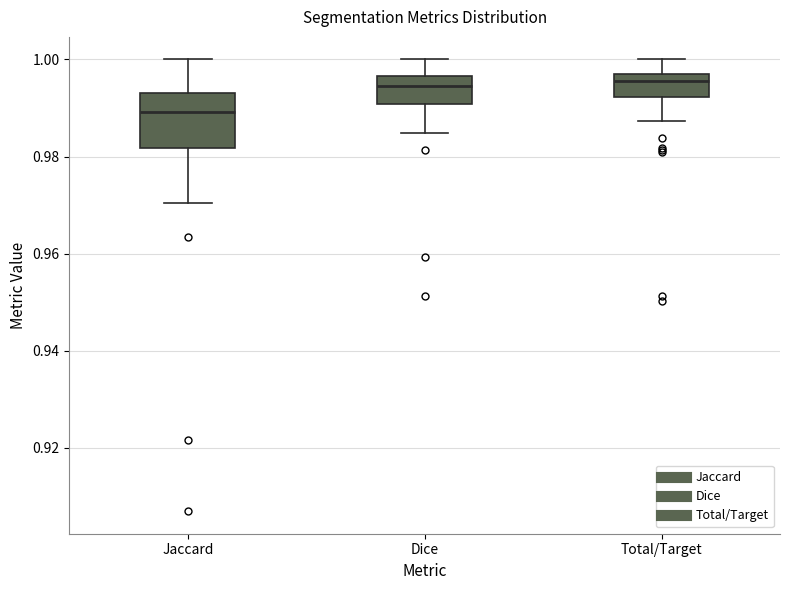

Reading left to right, read every box against the y-axis: the position of its median line, the range the box covers, and the ends of its whiskers. The values are not printed on the chart, so give them approximately, as read against the axis.

Jaccard: median 0.990, box 0.982 to 0.994, whiskers 0.970 to 1.000
Dice: median 0.994, box 0.990 to 0.996, whiskers 0.984 to 1.000
Total/Target: median 0.996, box 0.992 to 0.998, whiskers 0.988 to 1.000